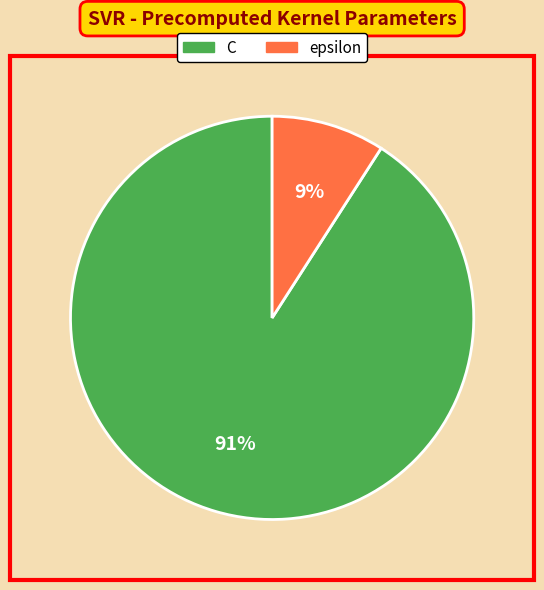

How many slices are in this pie chart?

2